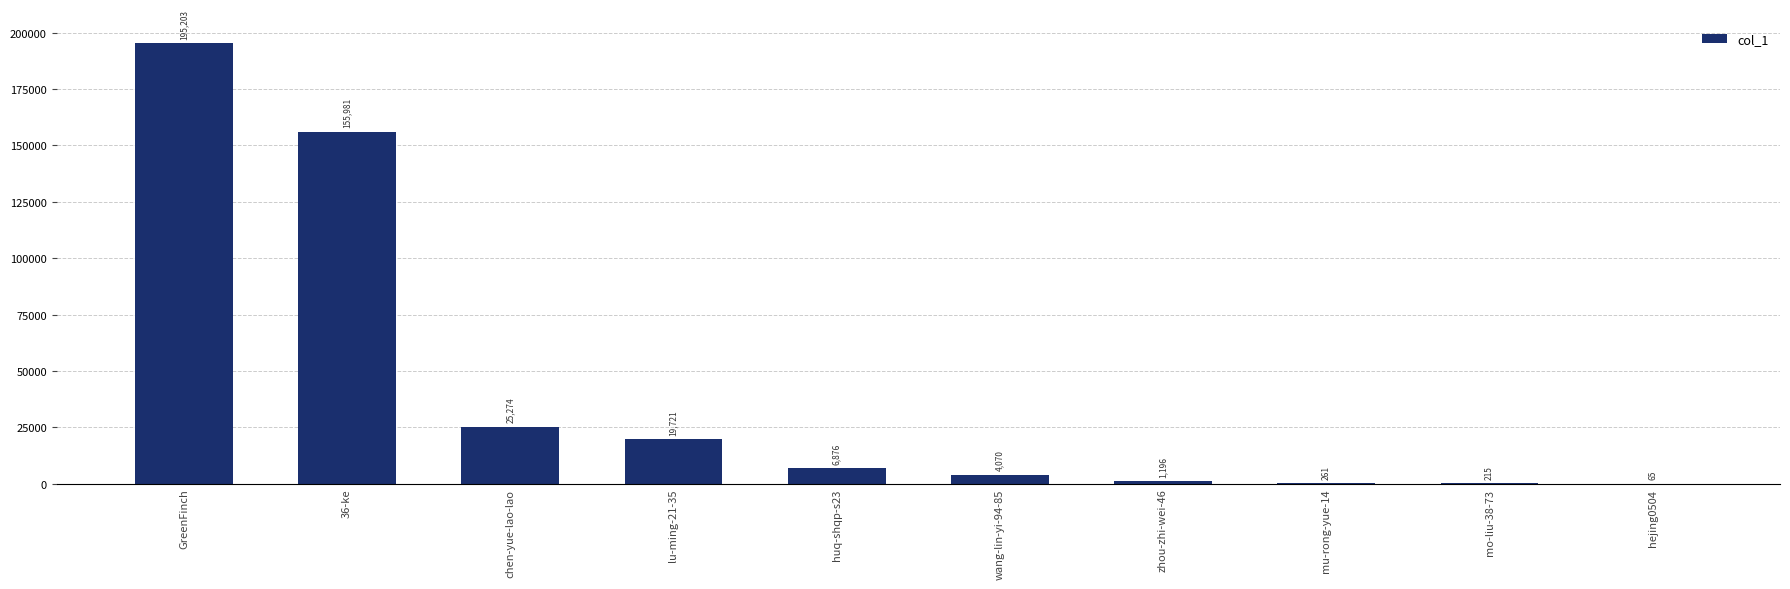

Which category has the highest value across all series?

GreenFinch